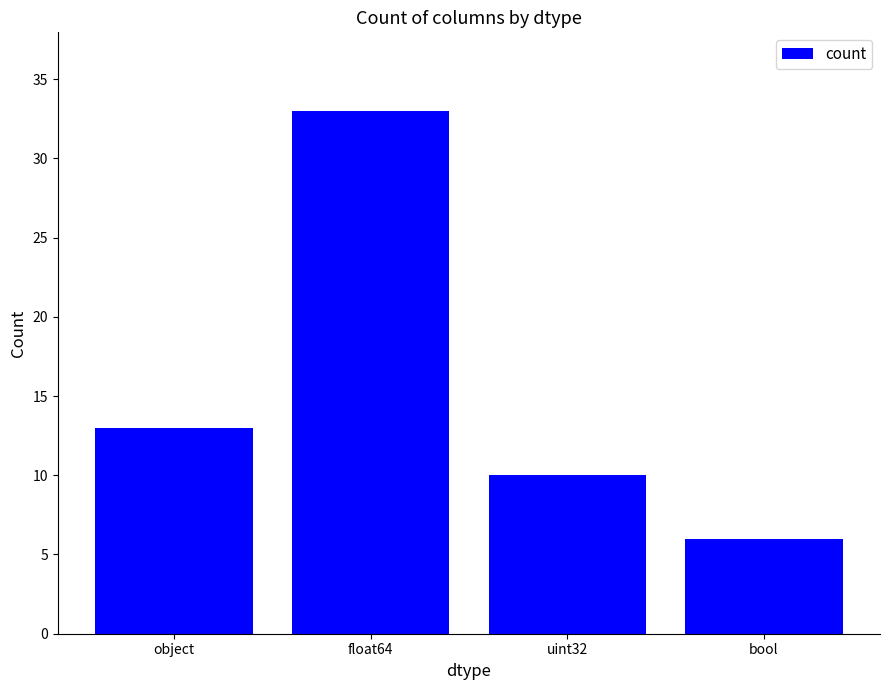

What is the smallest value displayed?

6